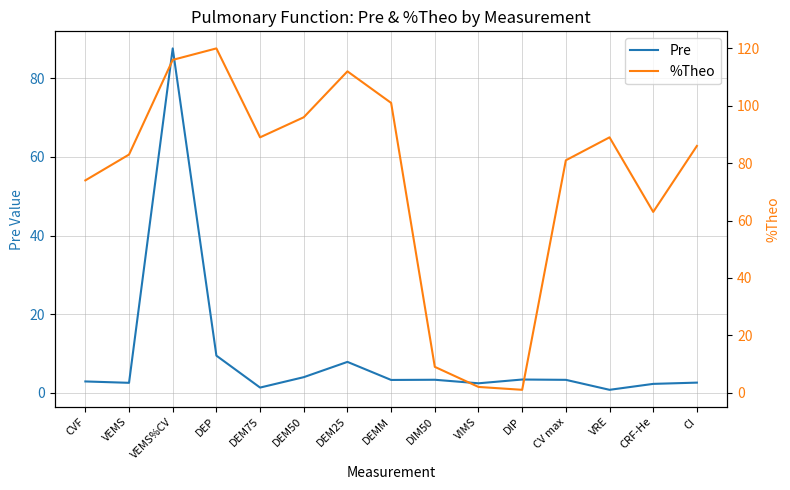

Which category has the highest value across all series?

DEP